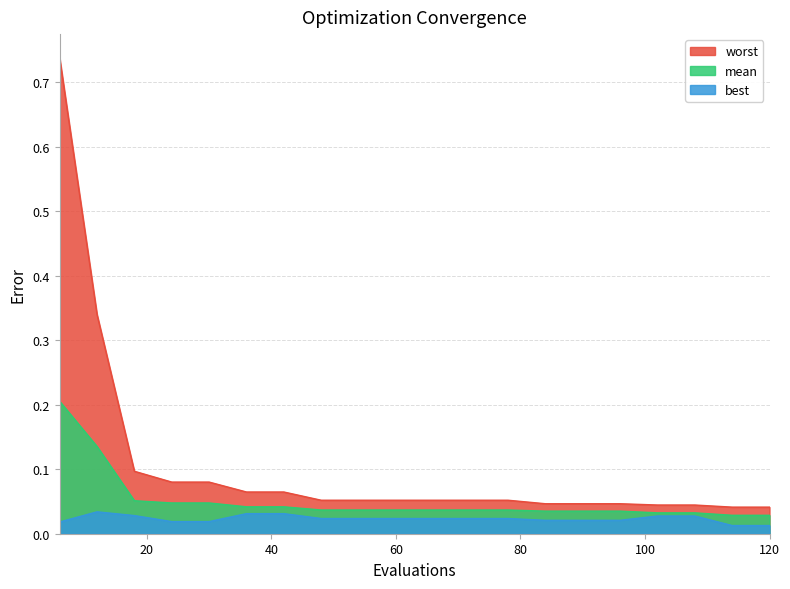

What is the total value across all series at 102?

0.1